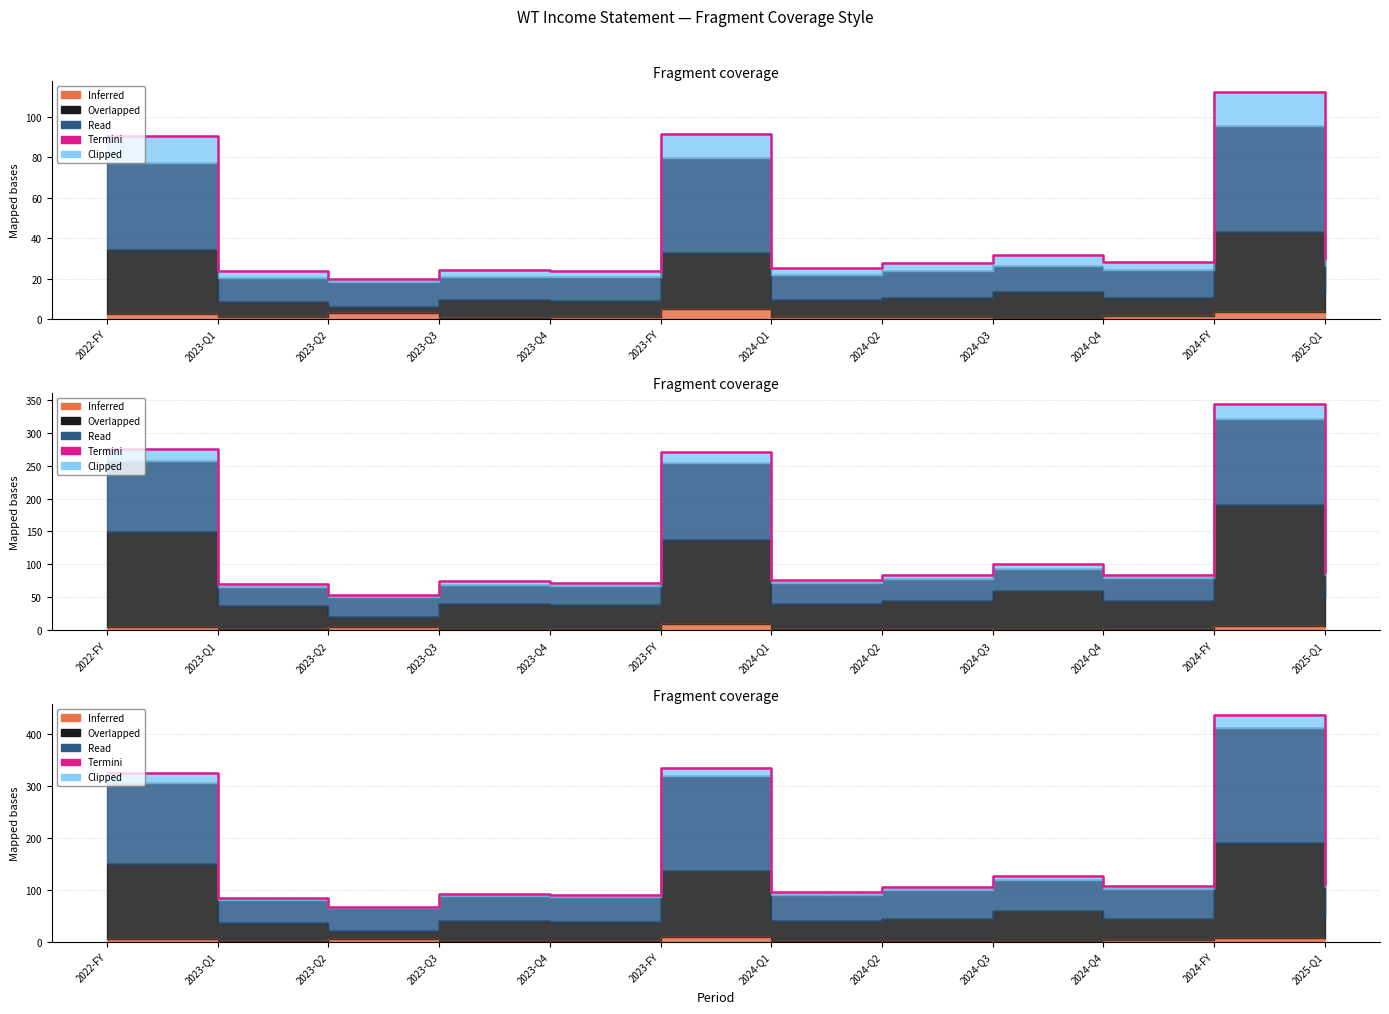

Approximately how many times larger is the value at 2023-Q1 compared to 2024-Q3?

0.7